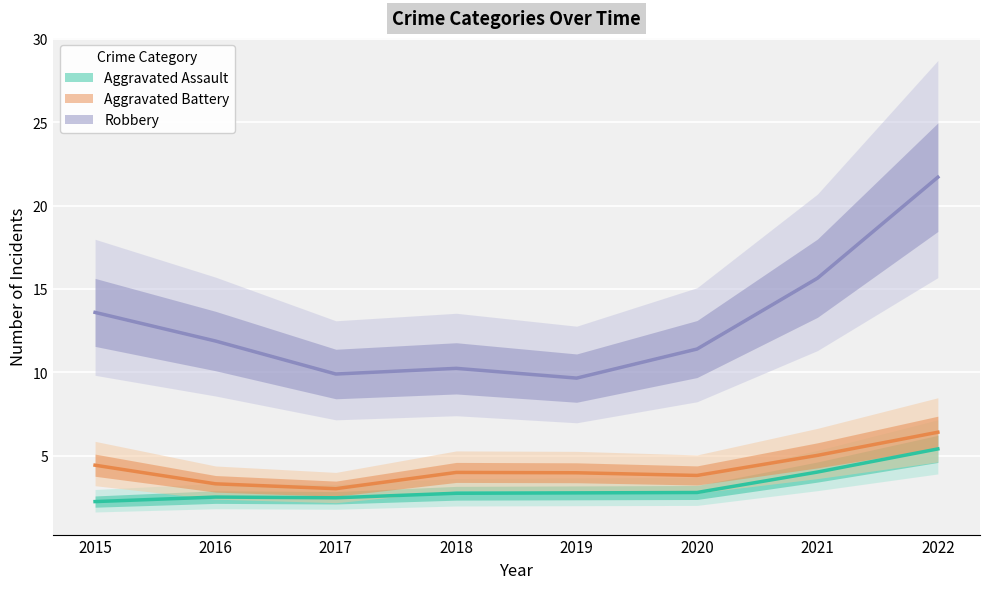

What is the average value of the Aggravated Battery series?

4